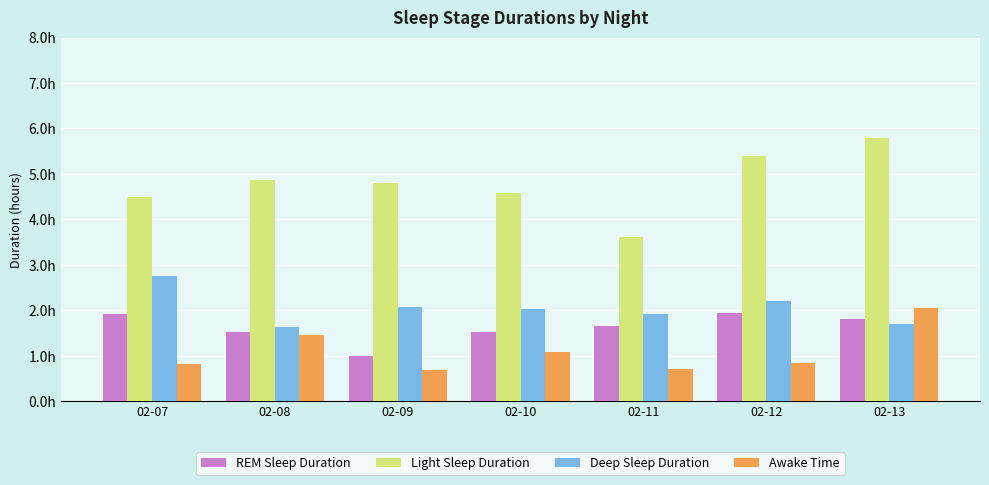

At which category is the sum across all series the highest?

02-13